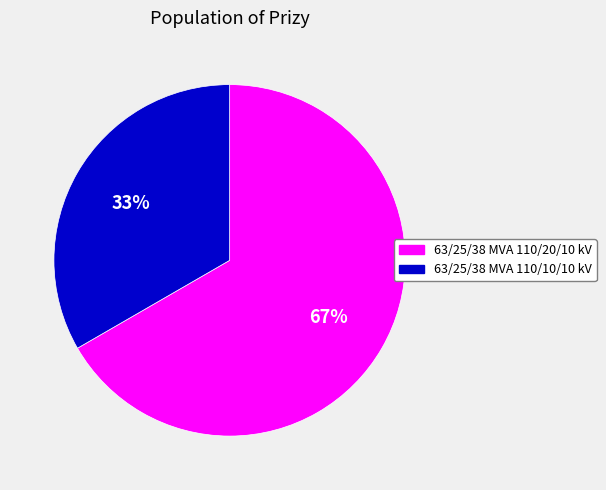

What is the smallest slice in the pie chart?

63/25/38 MVA 110/10/10 kV